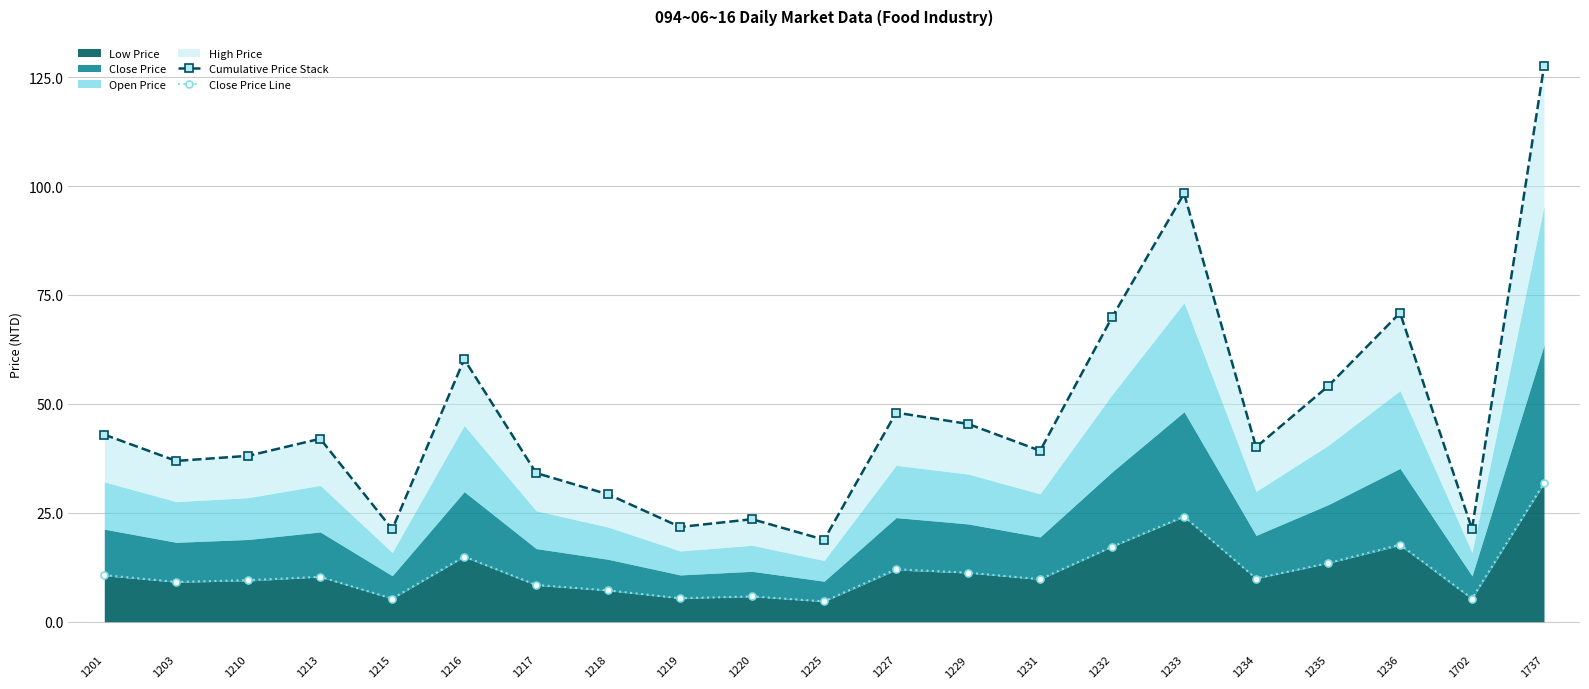

What is the average value of the Cumulative Price Stack series?

46.8